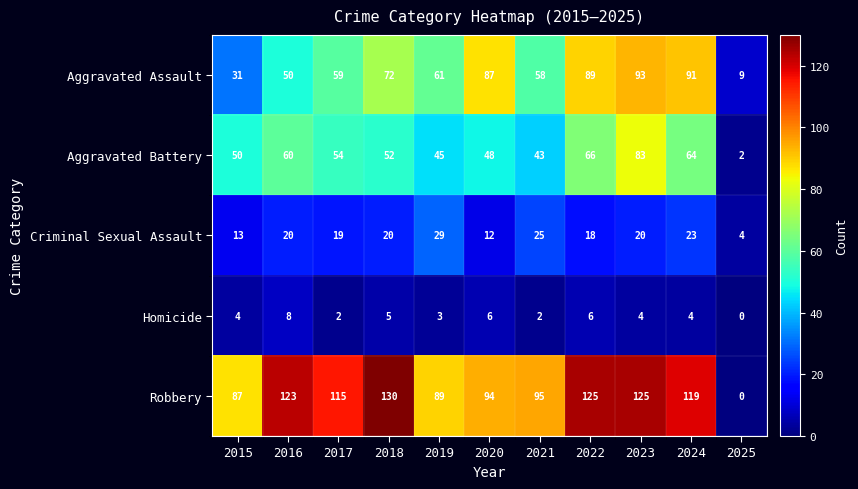

Count the Homicide values in the range 2 to 6.

9